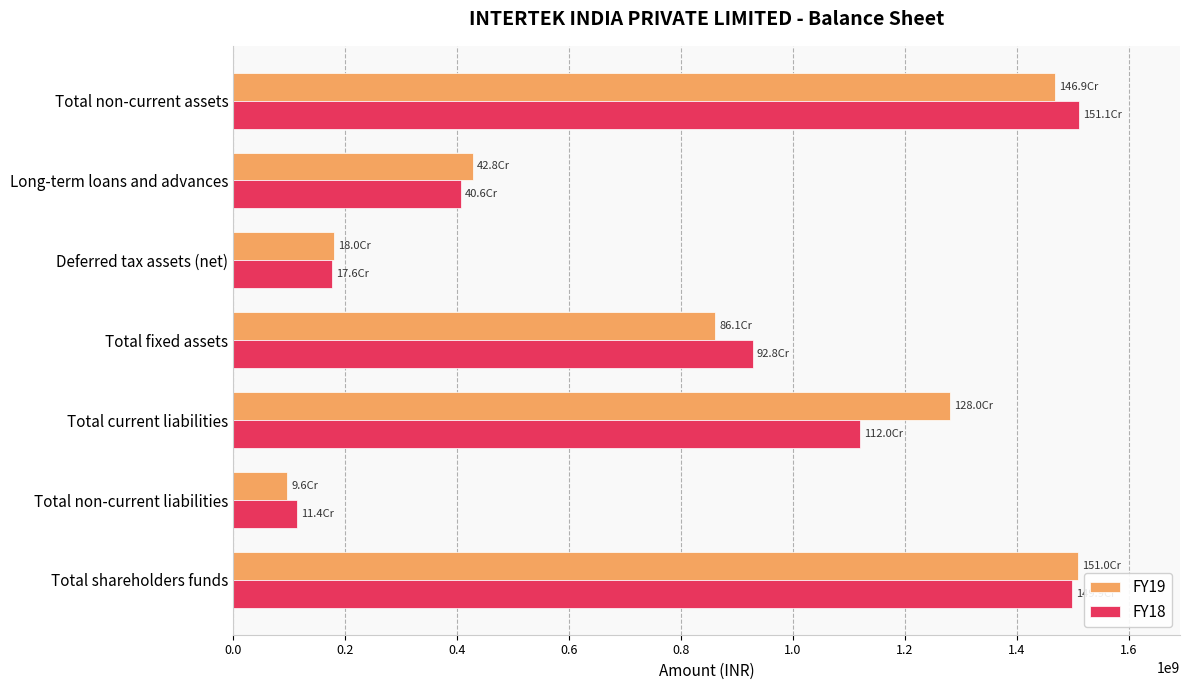

At Total current liabilities, list the series in order from largest to smallest.

FY19, FY18